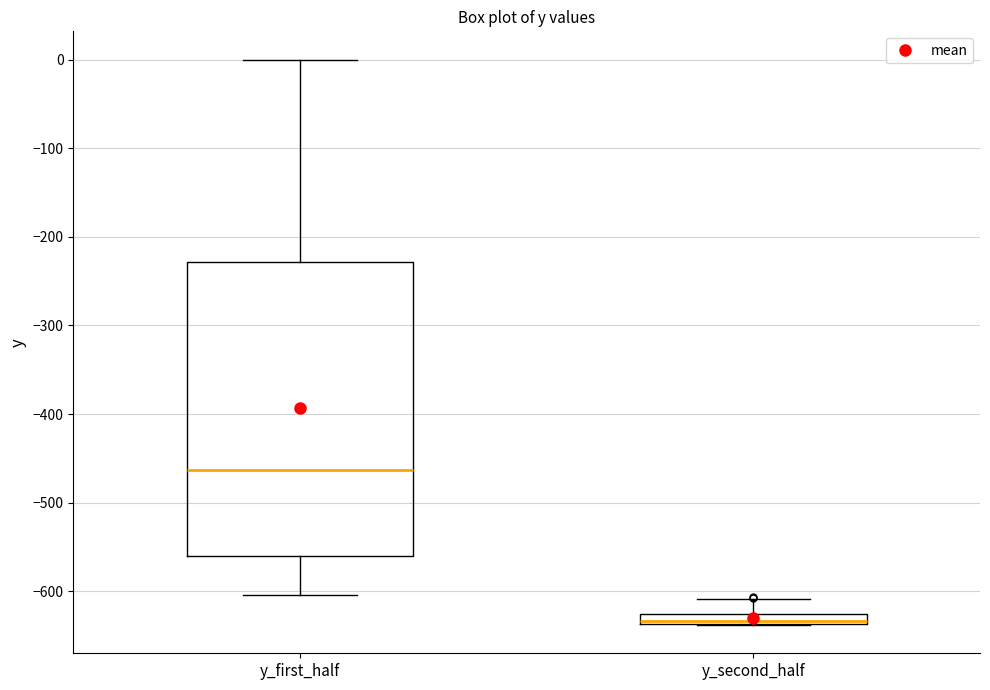

Which box's median line is the highest?

y_first_half